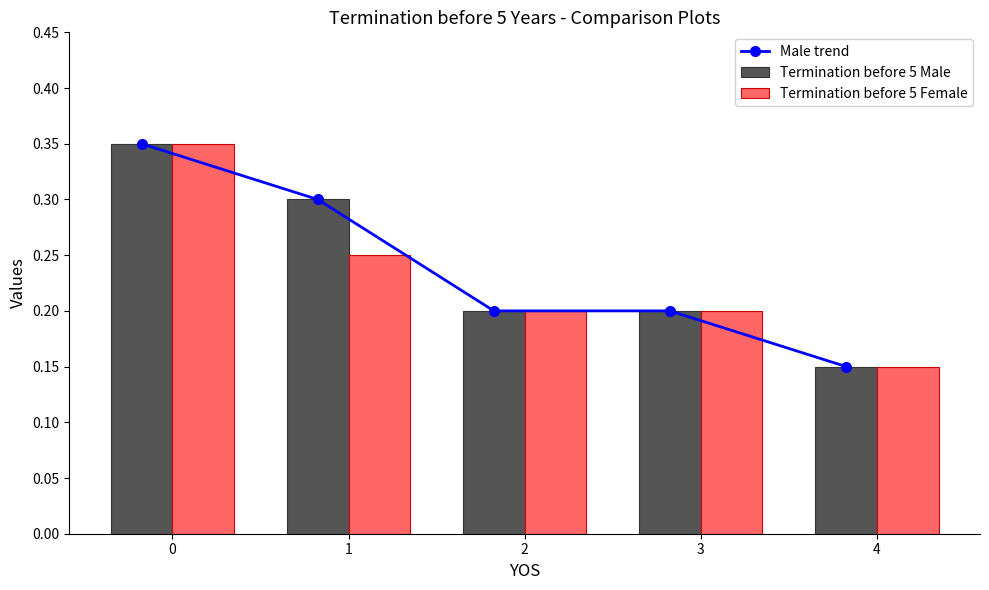

Which series has the widest spread of values?

Male trend